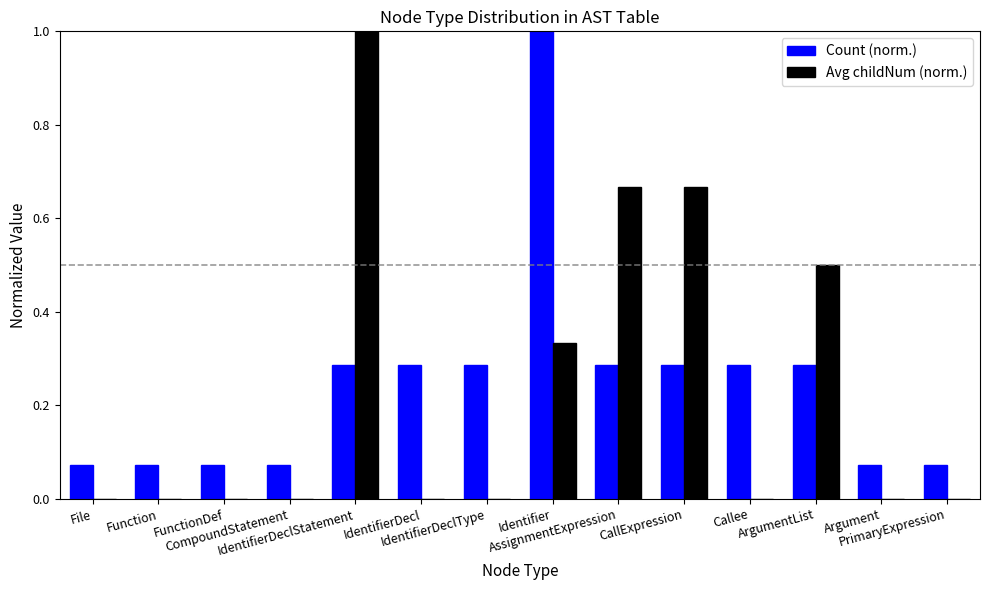

What is the sum of all Count (norm.) values?

3.4